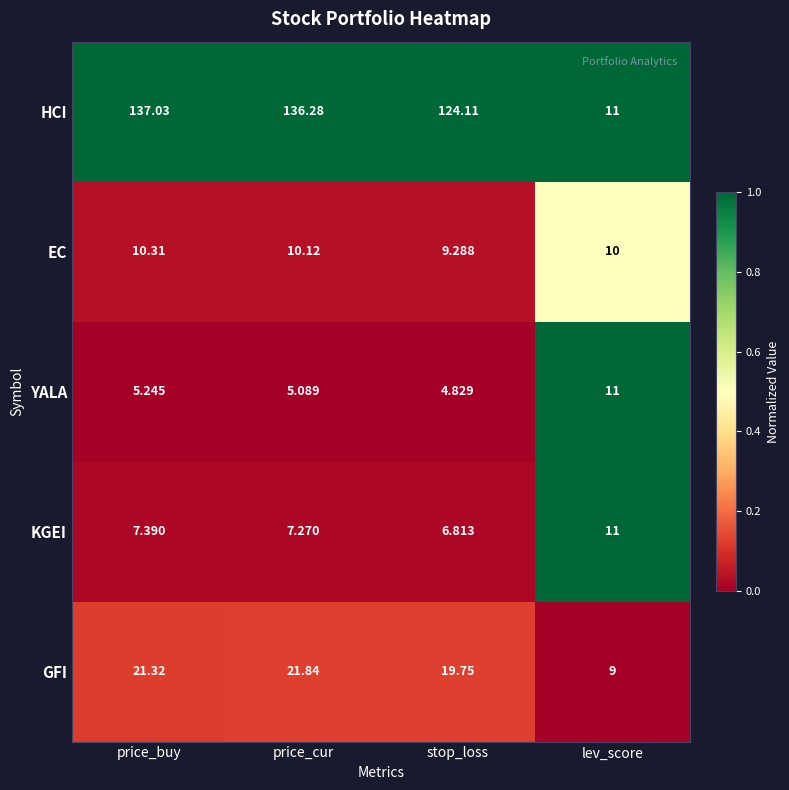

Where is KGEI nearest to the value 8?

price_buy